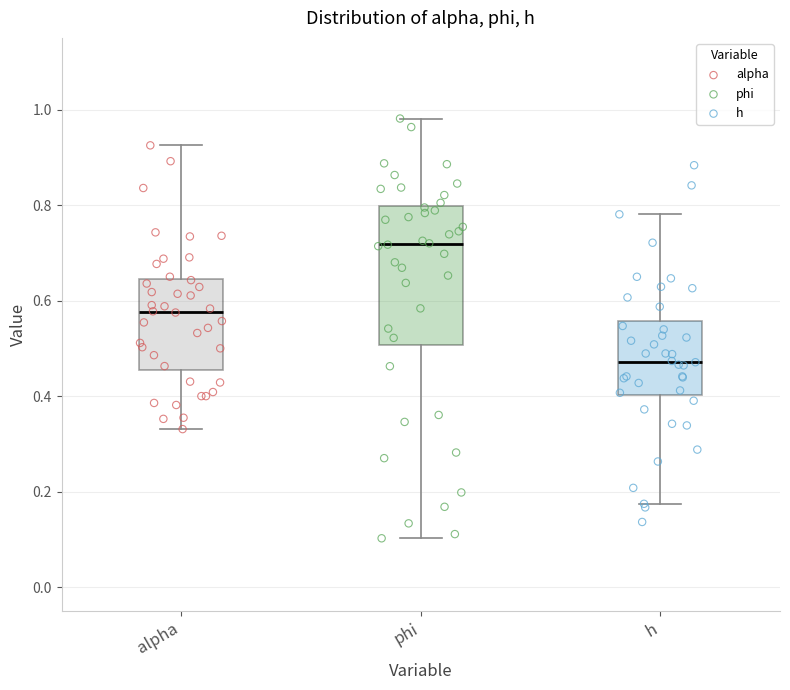

Which box has the highest median line?

phi